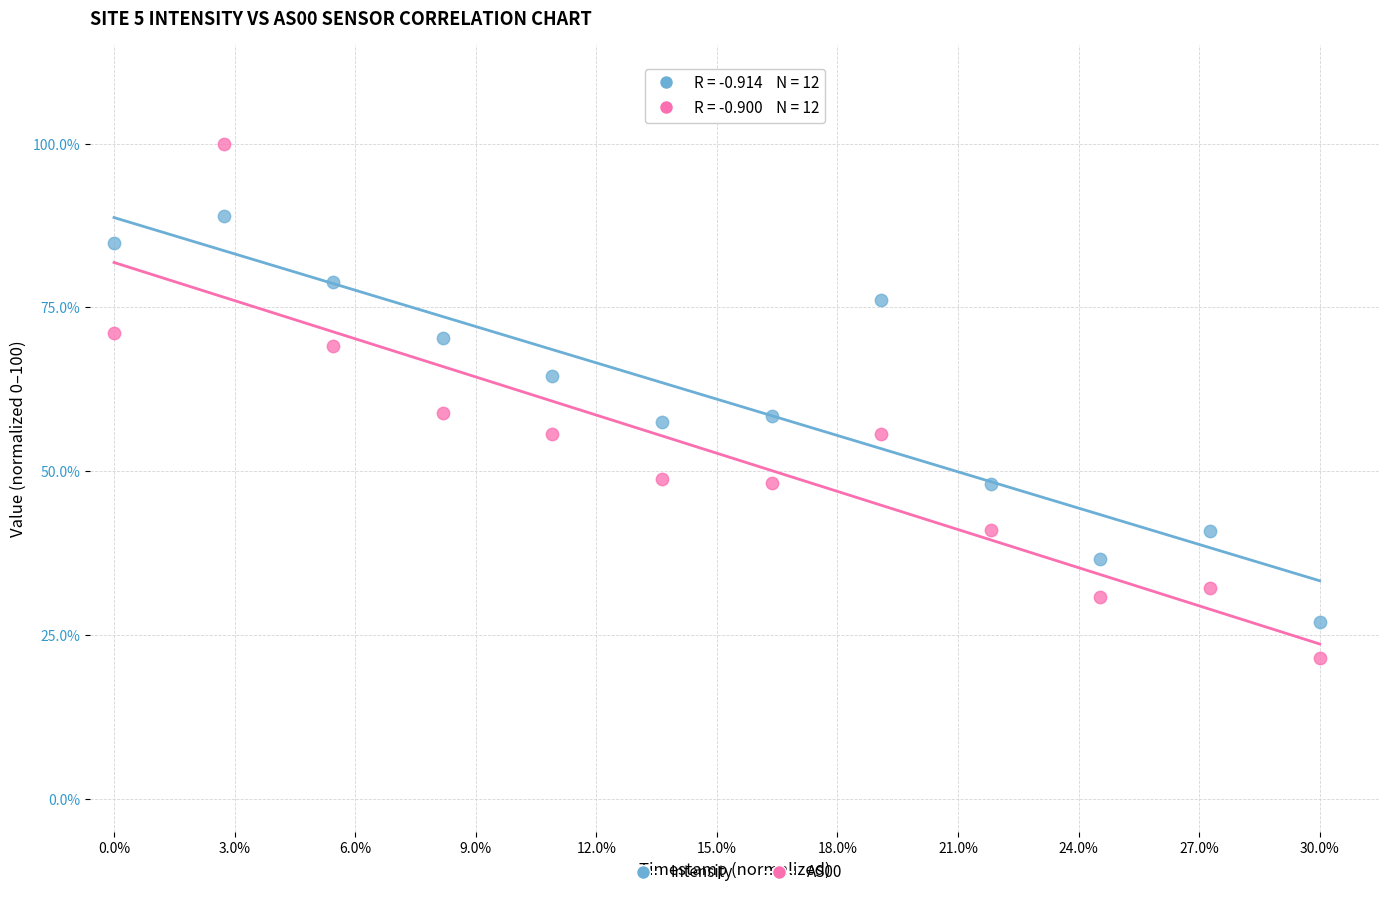

Which series has the widest spread of Y values?

AS00